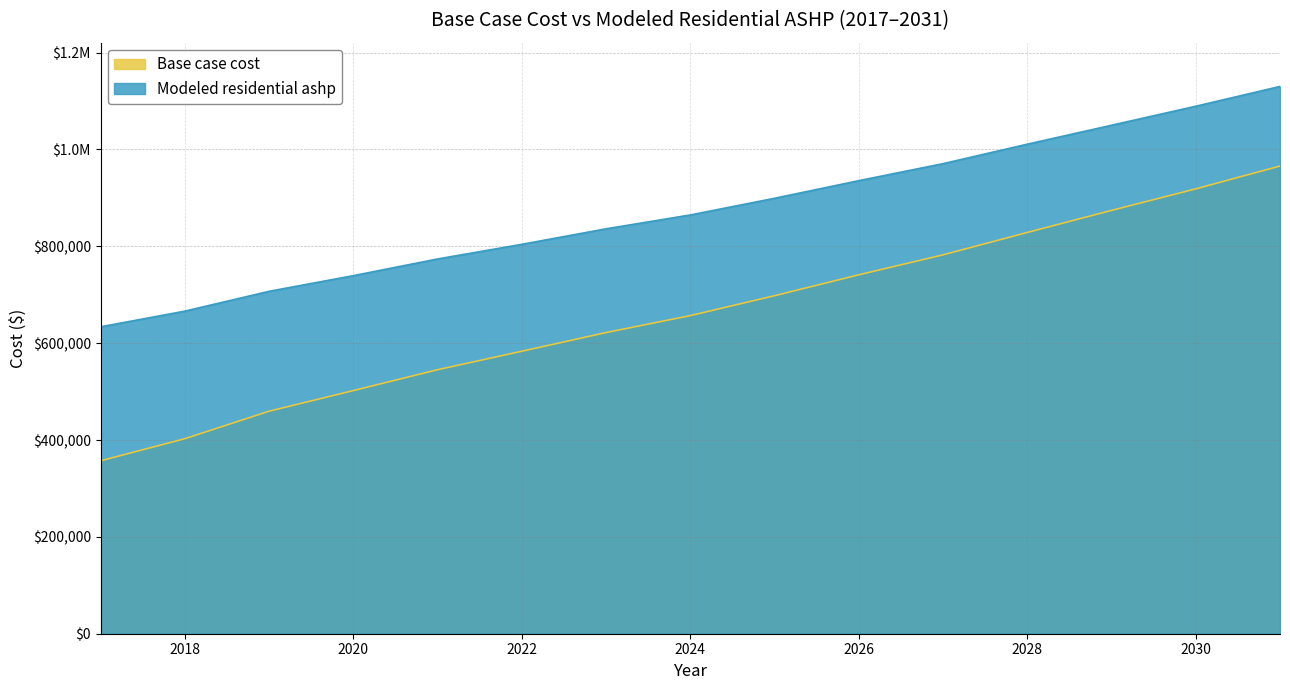

At which category is the sum across all series the highest?

2031